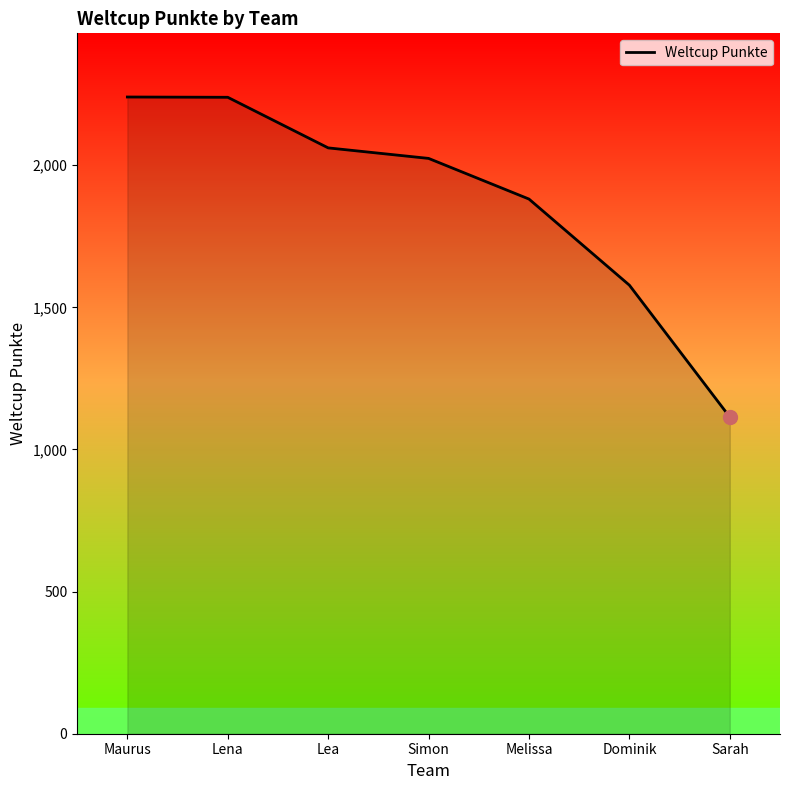

How many lines are shown in the chart?

1